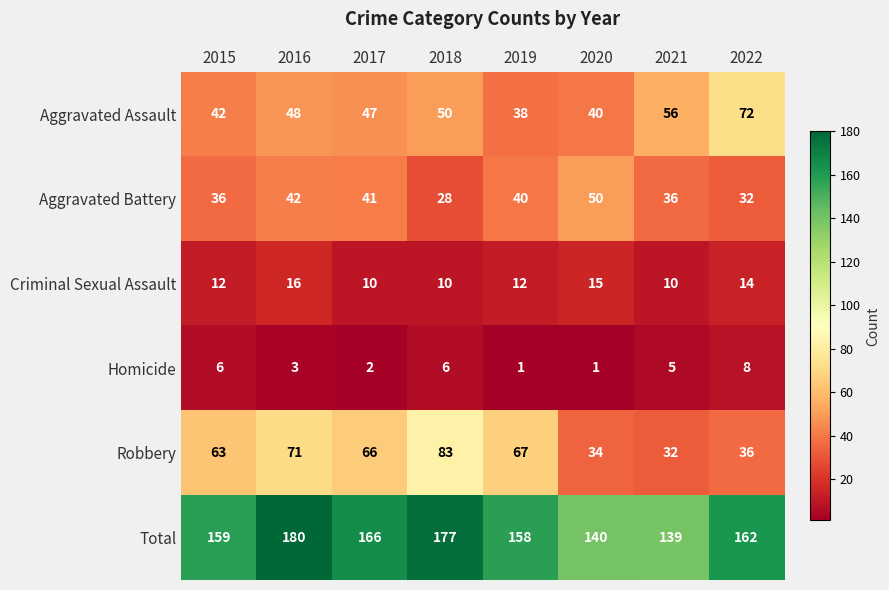

What is the approximate value of Robbery at 2017?

66